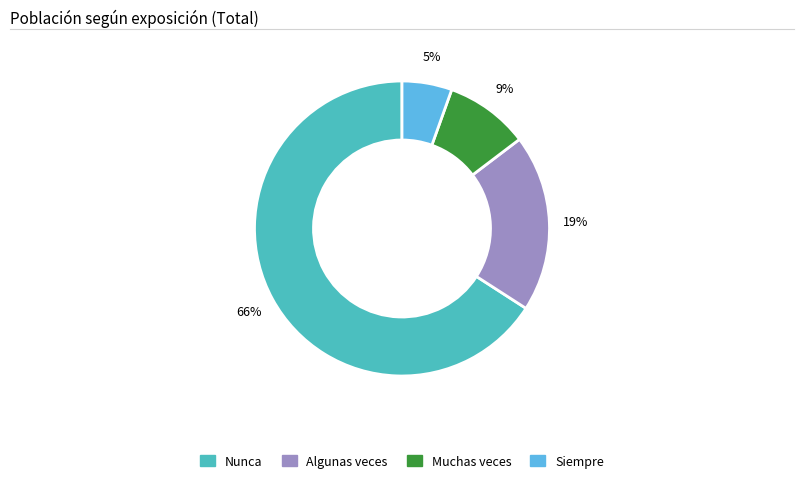

Is the sum of Siempre and Nunca greater than half?

Yes